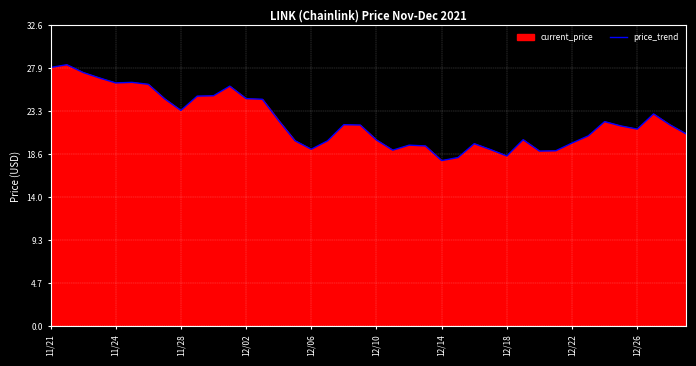

What is the maximum value shown in the chart?

28.3